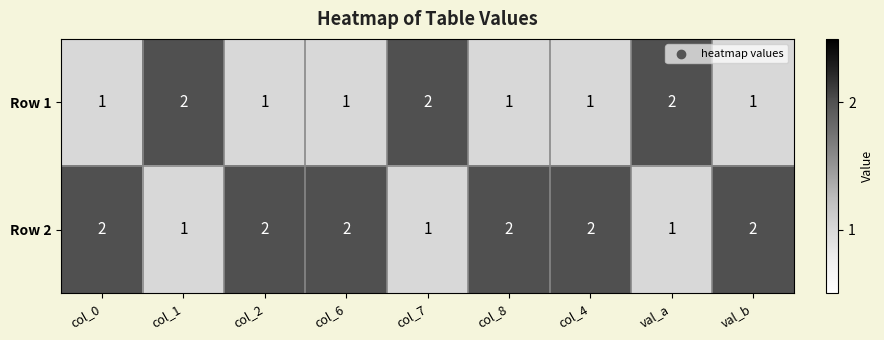

List the series in order of their overall mean, lowest first.

Row 1, Row 2